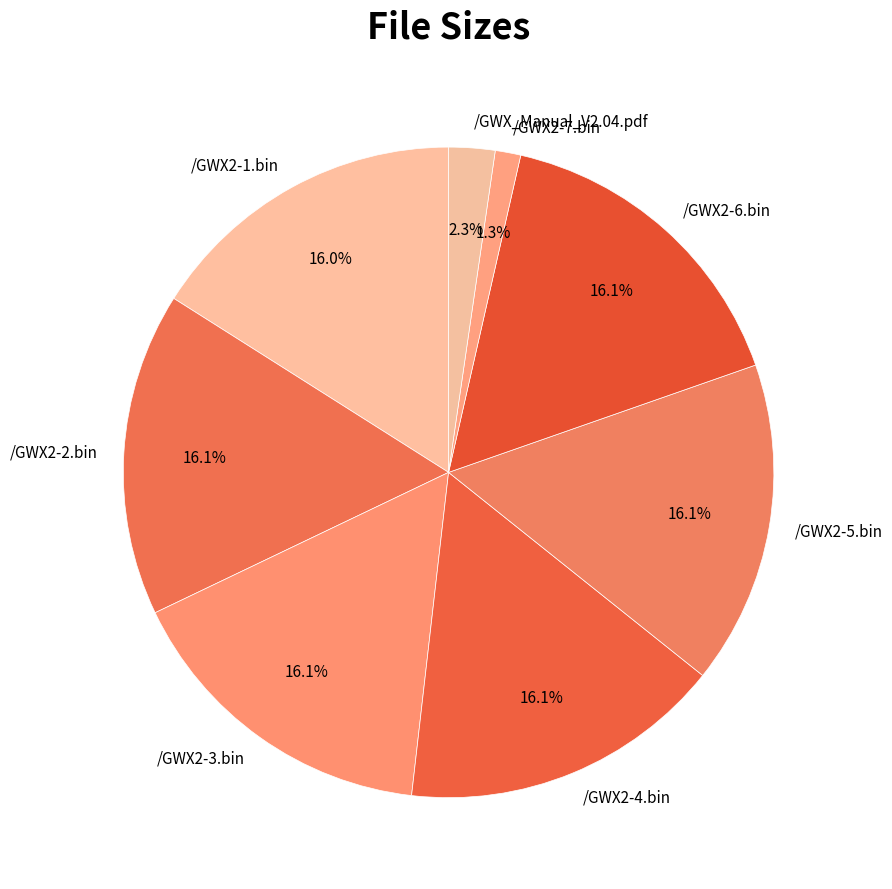

True or false: /GWX2-6.bin accounts for 16% of the total.

True